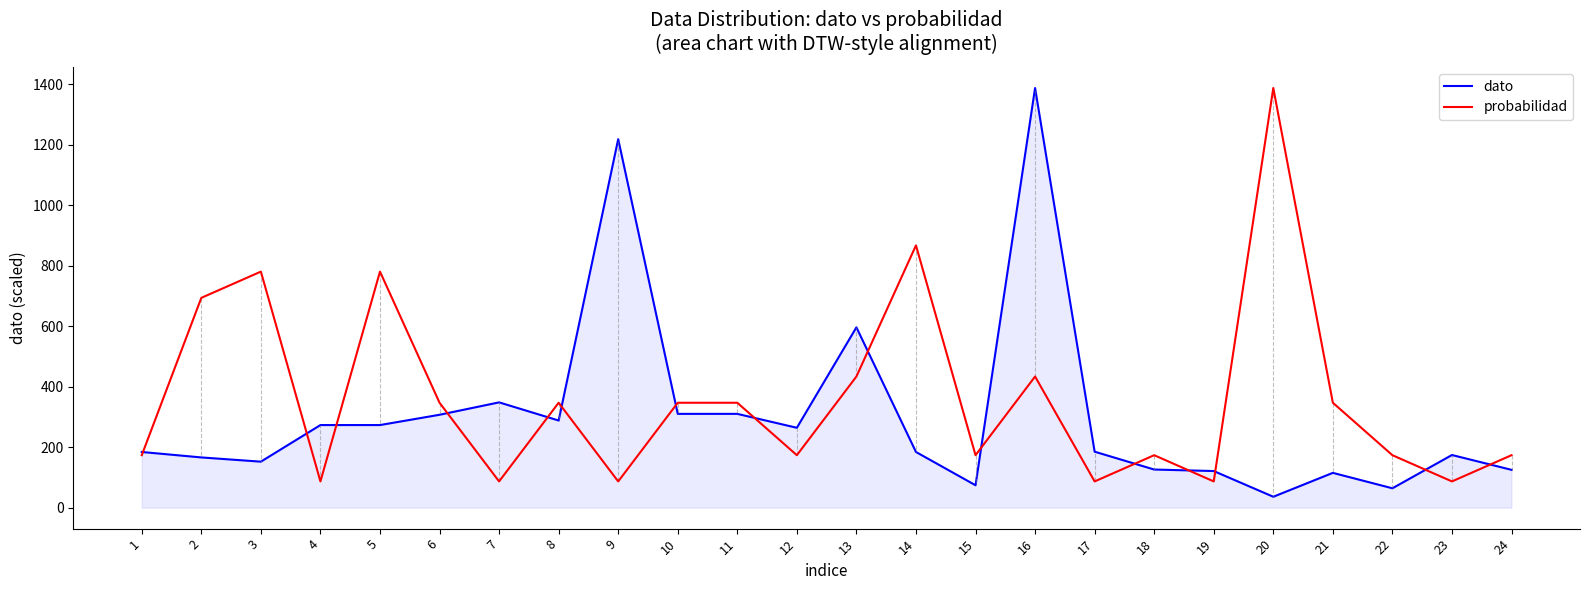

What is the sum of all dato values?

7280.0